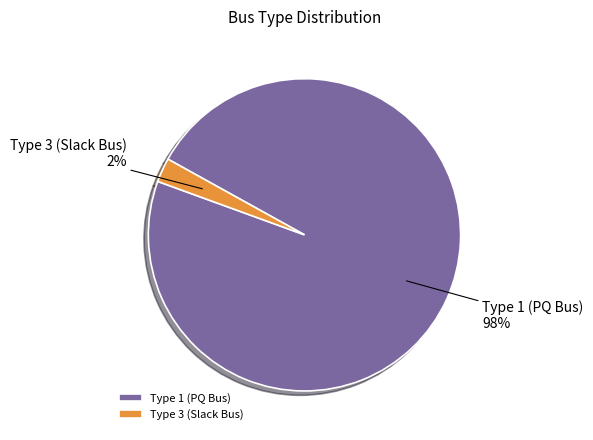

Between Type 1 (PQ Bus) and Type 3 (Slack Bus), which is larger?

Type 1 (PQ Bus)